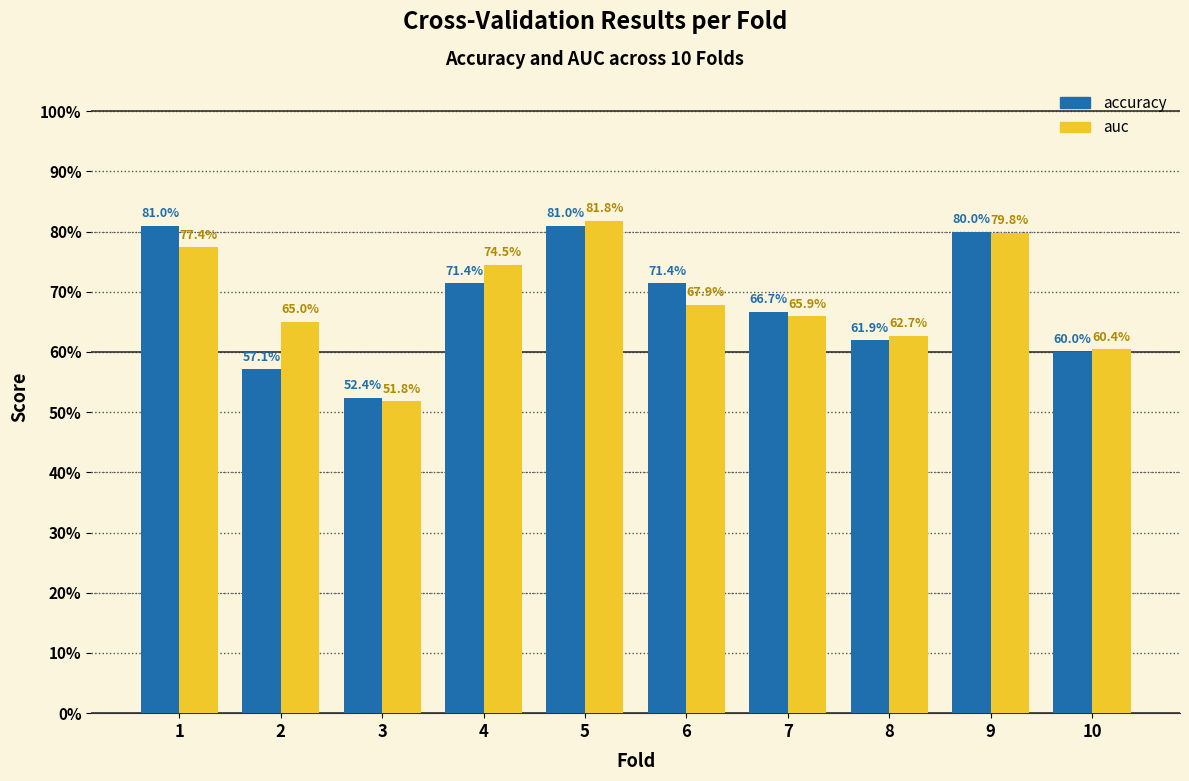

What is the difference between the maximum and second lowest values in the accuracy series?

0.2